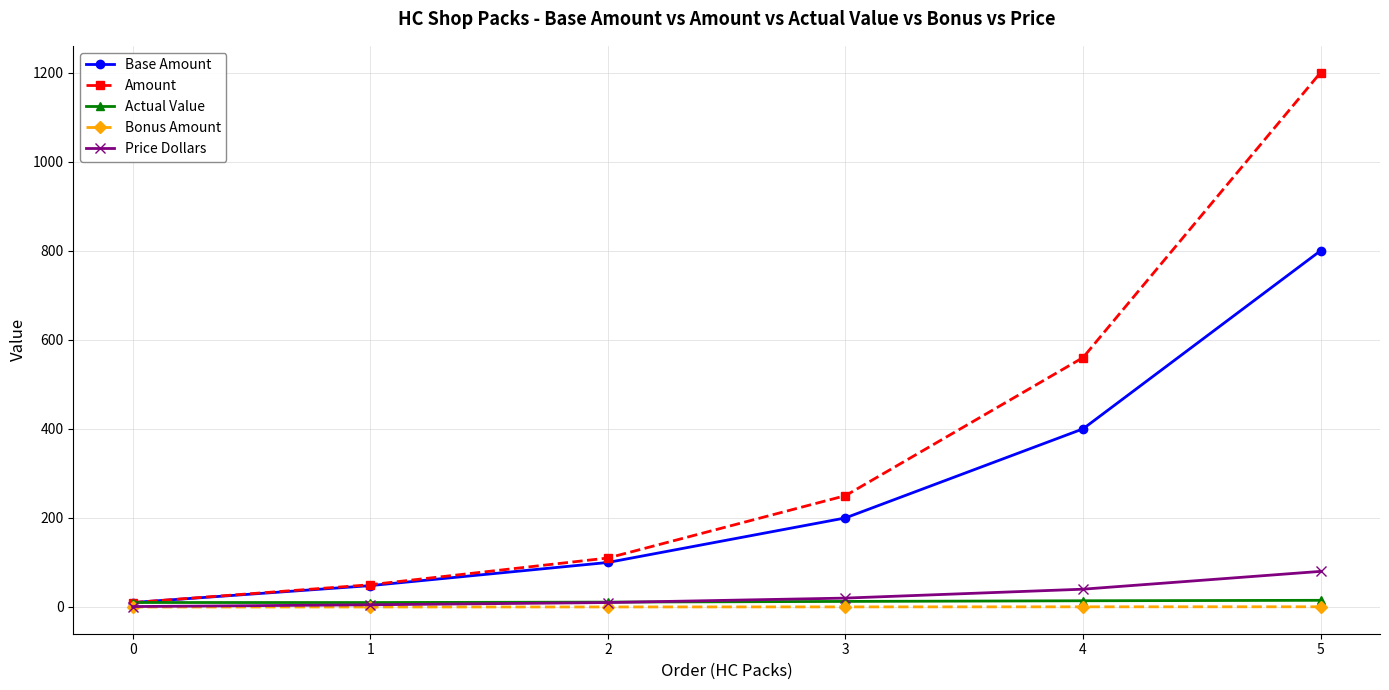

List the labels in order of Amount value, largest first.

5, 4, 3, 2, 1, 0